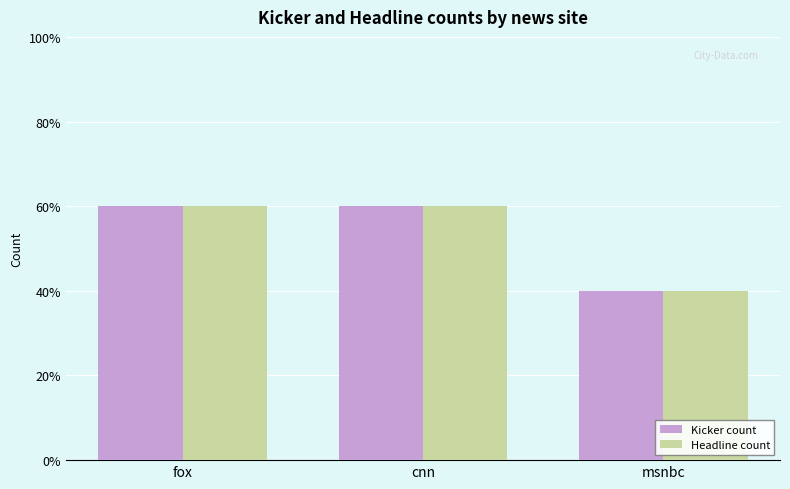

Reading left to right, list all the values displayed in this chart.

Kicker count: fox=3	cnn=3	msnbc=2
Headline count: fox=3	cnn=3	msnbc=2